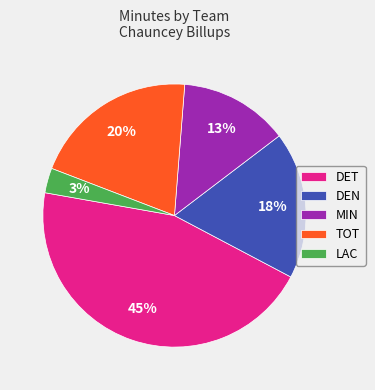

To the nearest percent, what is the average slice percentage?

20%